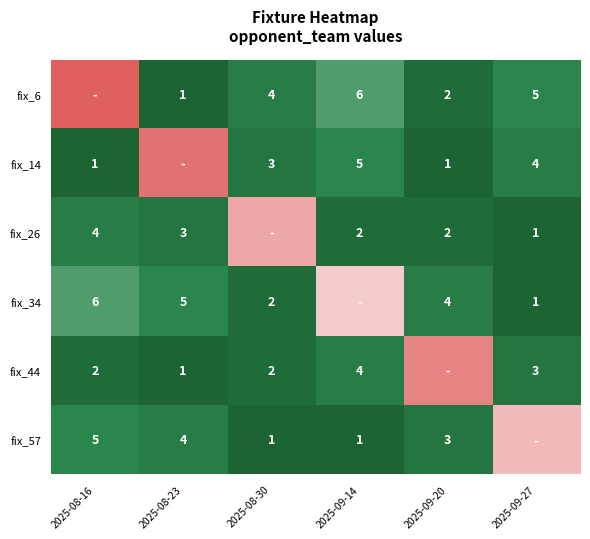

What is the sum of the fix_57 values at 2025-08-30 and 2025-09-20?

4